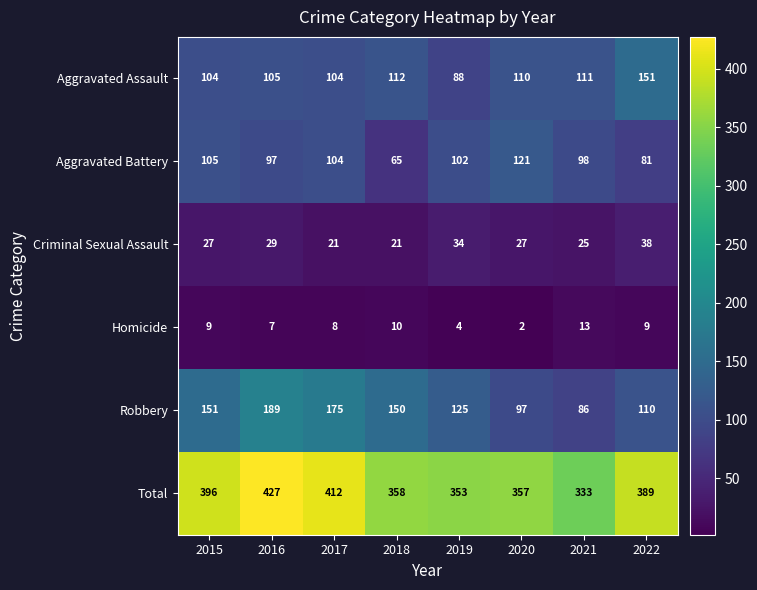

What is the sum of the Aggravated Assault values at 2021 and 2022?

262